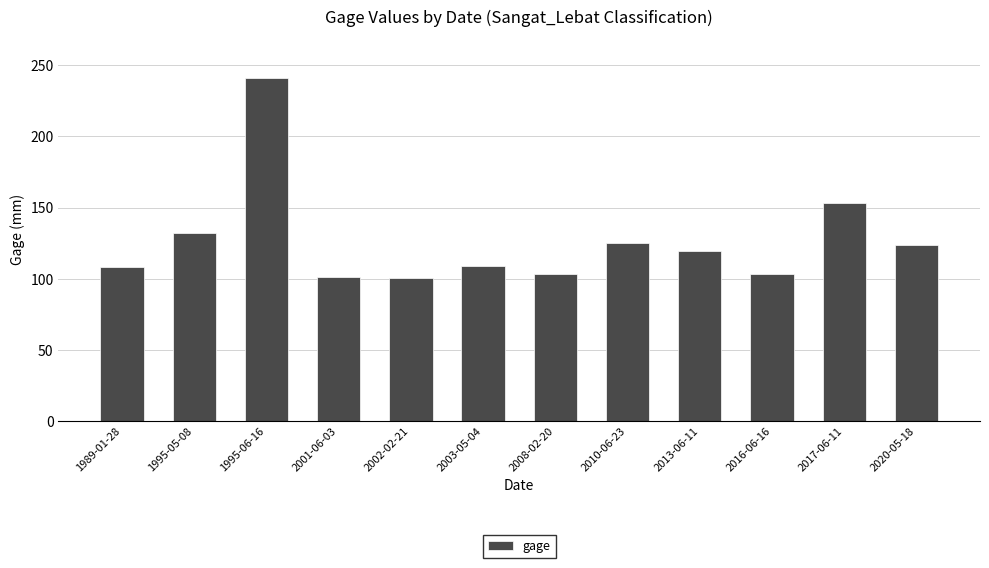

What value does the data have at 1995-05-08?

132.0